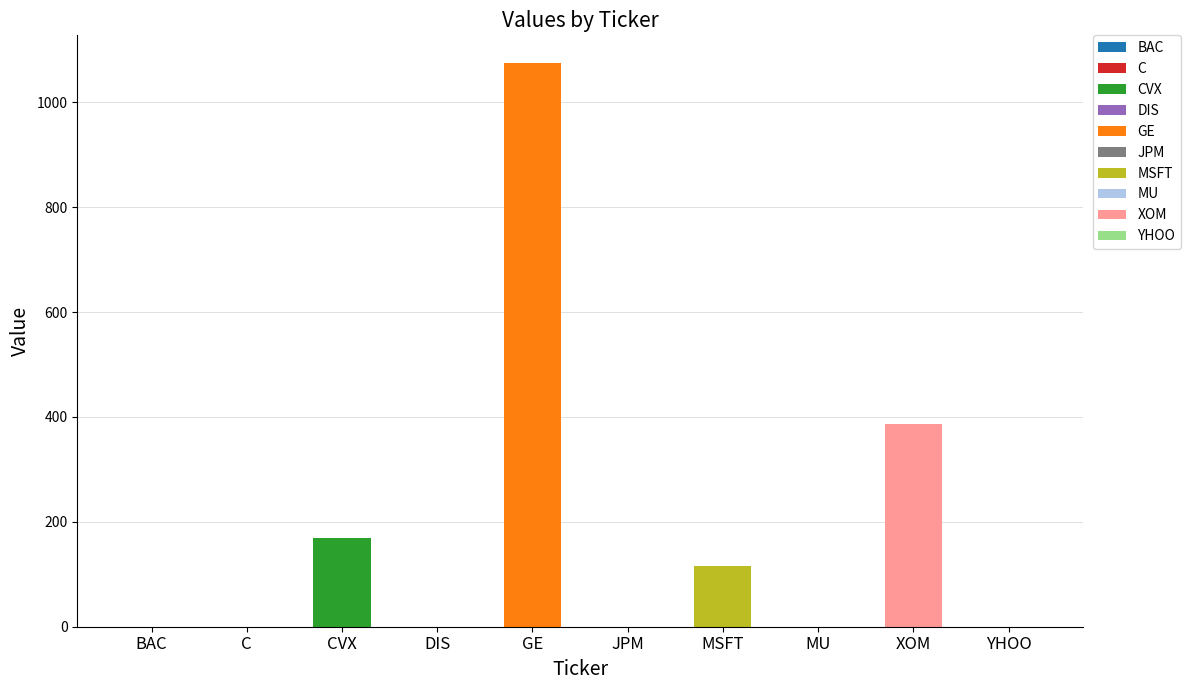

How many positive values are there?

4